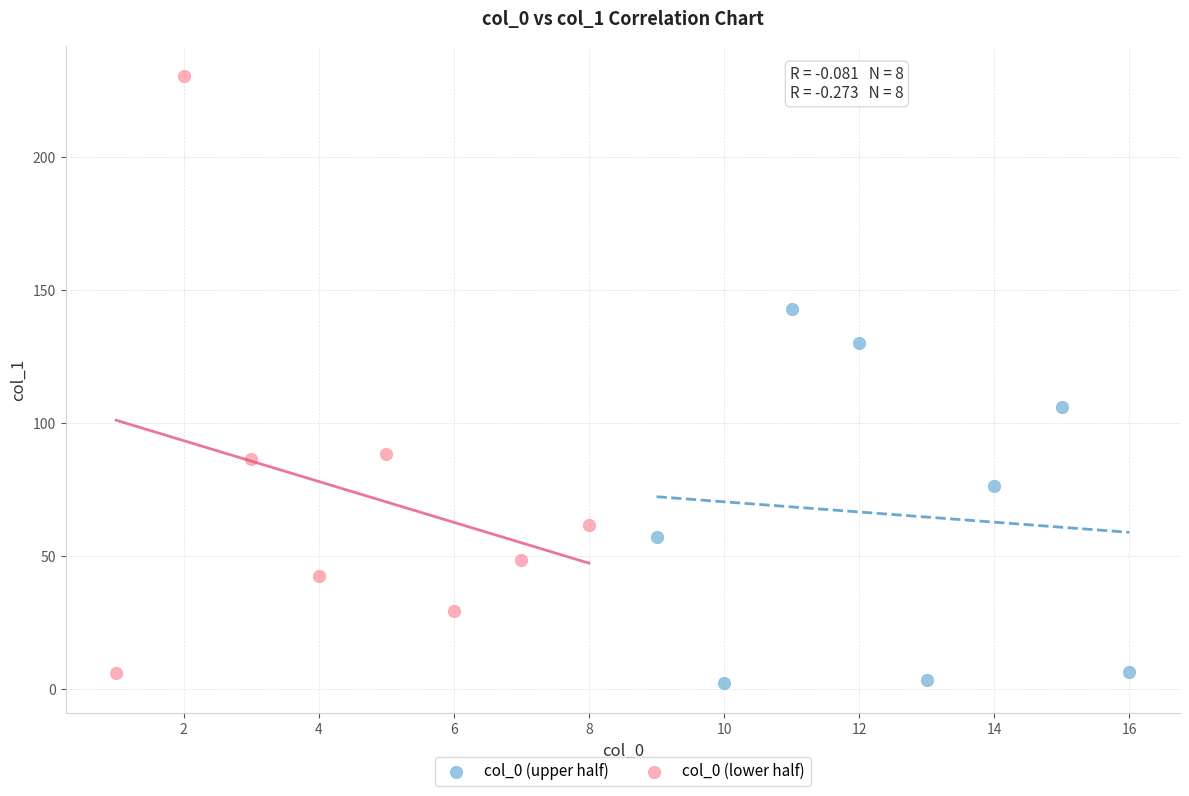

What are all the series names shown in the legend?

col_0 (upper half), col_0 (lower half)